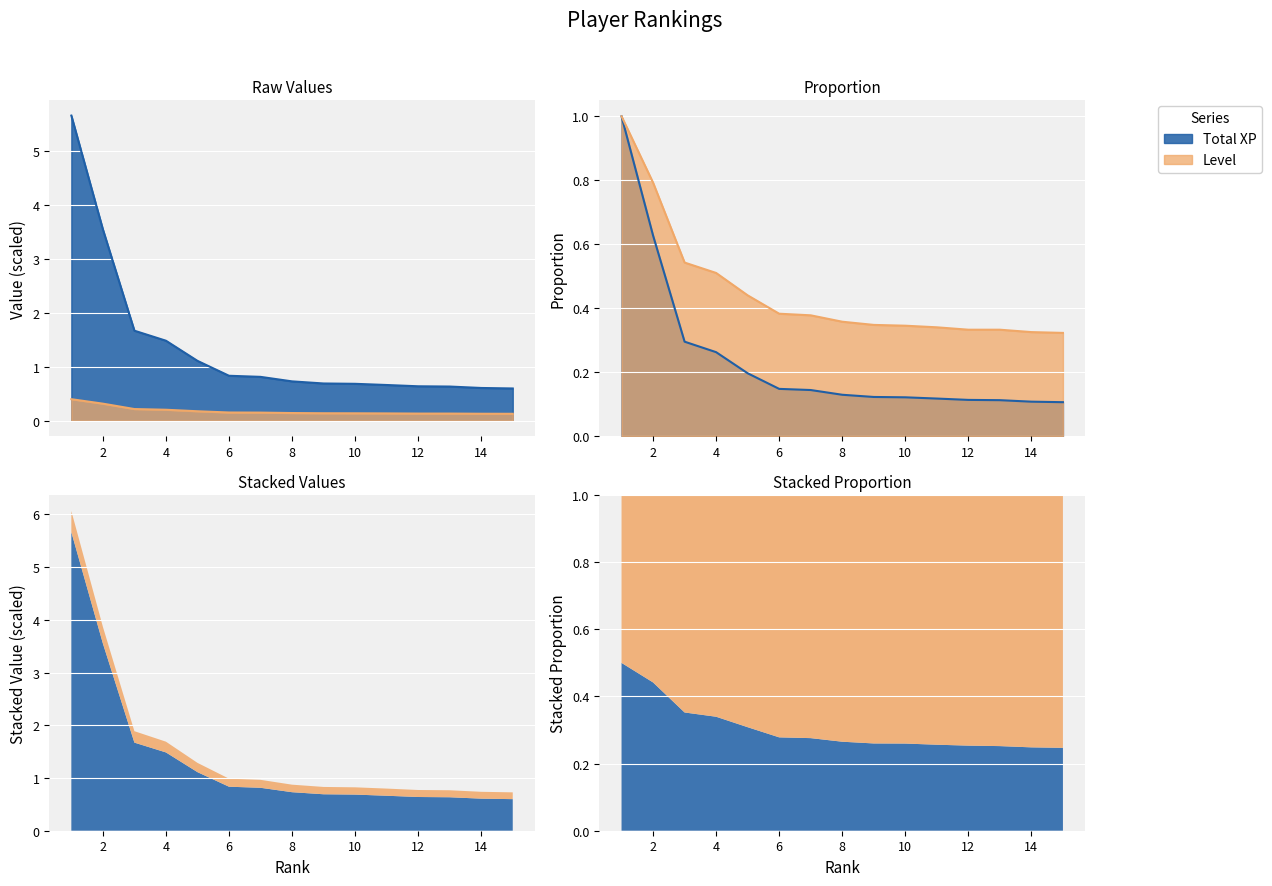

Which series has the largest total across all categories?

Total XP